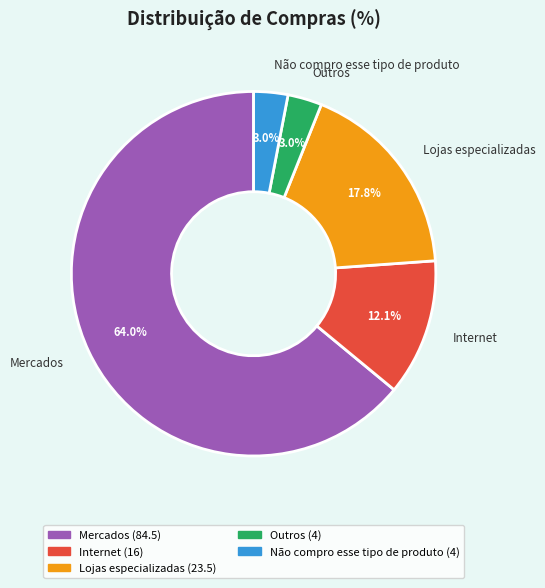

How many segments does this pie chart have?

5